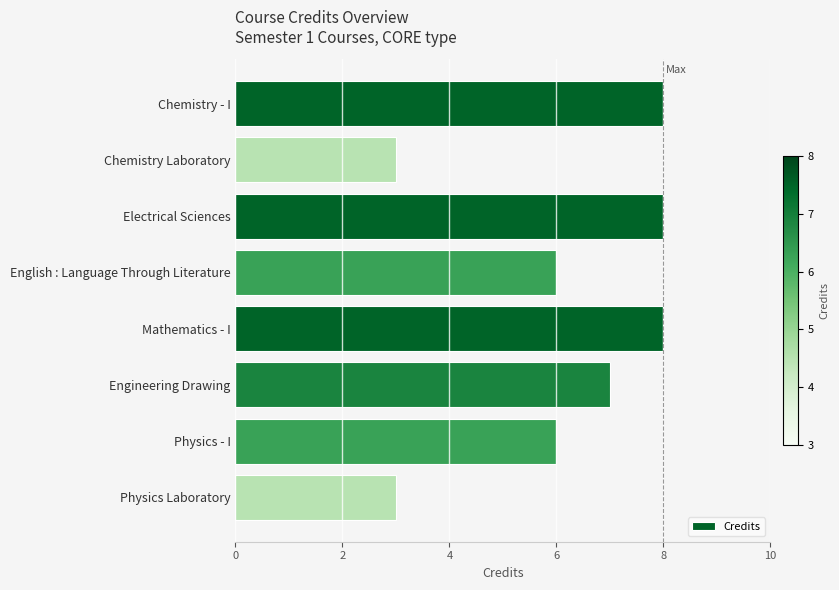

What is the approximate value at Physics Laboratory?

3